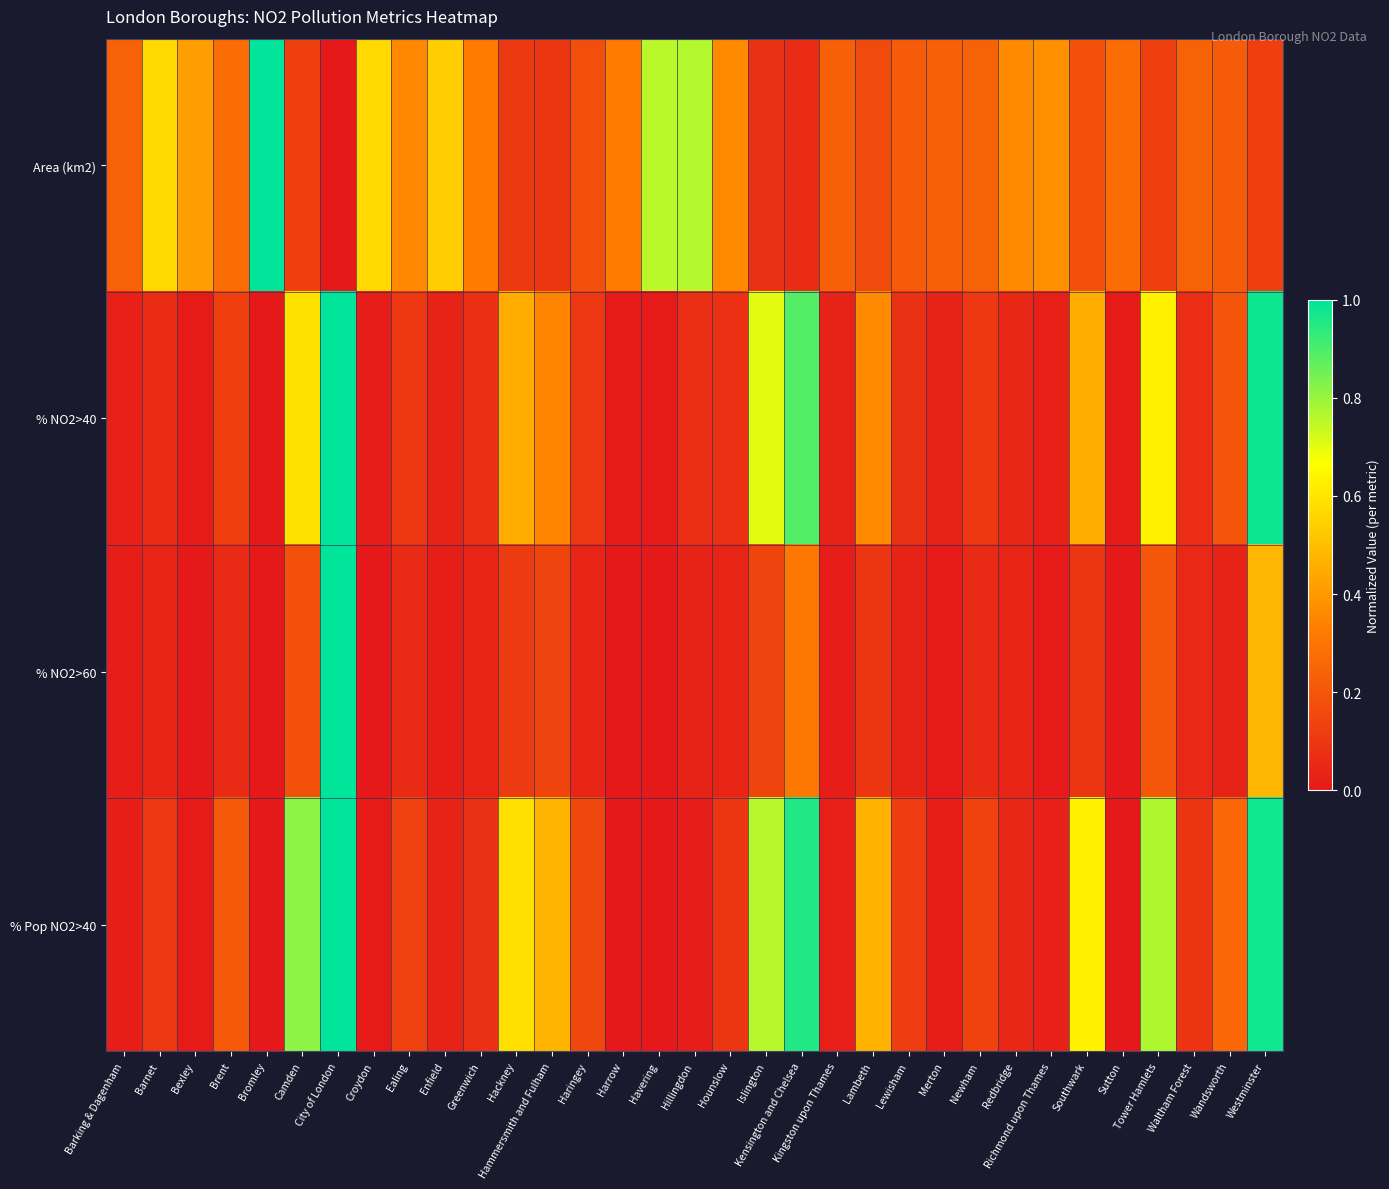

Reading left to right, what are all the values shown in this chart?

Area (km2): Barking & Dagenham=0.2	Barnet=0.6	Bexley=0.4	Brent=0.3	Bromley=1.0	Camden=0.1	City of London=0.0	Croydon=0.6	Ealing=0.4	Enfield=0.5	Greenwich=0.3	Hackney=0.1	Hammersmith and Fulham=0.1	Haringey=0.2	Harrow=0.3	Havering=0.8	Hillingdon=0.8	Hounslow=0.4	Islington=0.1	Kensington and Chelsea=0.1	Kingston upon Thames=0.2	Lambeth=0.2	Lewisham=0.2	Merton=0.2	Newham=0.2	Redbridge=0.4	Richmond upon Thames=0.4	Southwark=0.2	Sutton=0.3	Tower Hamlets=0.1	Waltham Forest=0.2	Wandsworth=0.2	Westminster=0.1
% NO2>40: Barking & Dagenham=0.0	Barnet=0.1	Bexley=0.0	Brent=0.1	Bromley=0.0	Camden=0.6	City of London=1.0	Croydon=0.0	Ealing=0.1	Enfield=0.0	Greenwich=0.1	Hackney=0.4	Hammersmith and Fulham=0.3	Haringey=0.1	Harrow=0.0	Havering=0.0	Hillingdon=0.1	Hounslow=0.1	Islington=0.7	Kensington and Chelsea=0.9	Kingston upon Thames=0.0	Lambeth=0.4	Lewisham=0.1	Merton=0.0	Newham=0.1	Redbridge=0.0	Richmond upon Thames=0.0	Southwark=0.5	Sutton=0.0	Tower Hamlets=0.6	Waltham Forest=0.1	Wandsworth=0.2	Westminster=1.0
% NO2>60: Barking & Dagenham=0.0	Barnet=0.0	Bexley=0.0	Brent=0.1	Bromley=0.0	Camden=0.2	City of London=1.0	Croydon=0.0	Ealing=0.1	Enfield=0.0	Greenwich=0.0	Hackney=0.1	Hammersmith and Fulham=0.1	Haringey=0.0	Harrow=0.0	Havering=0.0	Hillingdon=0.0	Hounslow=0.0	Islington=0.1	Kensington and Chelsea=0.3	Kingston upon Thames=0.0	Lambeth=0.1	Lewisham=0.0	Merton=0.0	Newham=0.1	Redbridge=0.0	Richmond upon Thames=0.0	Southwark=0.1	Sutton=0.0	Tower Hamlets=0.2	Waltham Forest=0.1	Wandsworth=0.0	Westminster=0.5
% Pop NO2>40: Barking & Dagenham=0.0	Barnet=0.1	Bexley=0.0	Brent=0.2	Bromley=0.0	Camden=0.8	City of London=1.0	Croydon=0.0	Ealing=0.1	Enfield=0.0	Greenwich=0.1	Hackney=0.6	Hammersmith and Fulham=0.5	Haringey=0.1	Harrow=0.0	Havering=0.0	Hillingdon=0.0	Hounslow=0.1	Islington=0.8	Kensington and Chelsea=1.0	Kingston upon Thames=0.0	Lambeth=0.5	Lewisham=0.1	Merton=0.0	Newham=0.1	Redbridge=0.0	Richmond upon Thames=0.0	Southwark=0.6	Sutton=0.0	Tower Hamlets=0.8	Waltham Forest=0.1	Wandsworth=0.3	Westminster=1.0